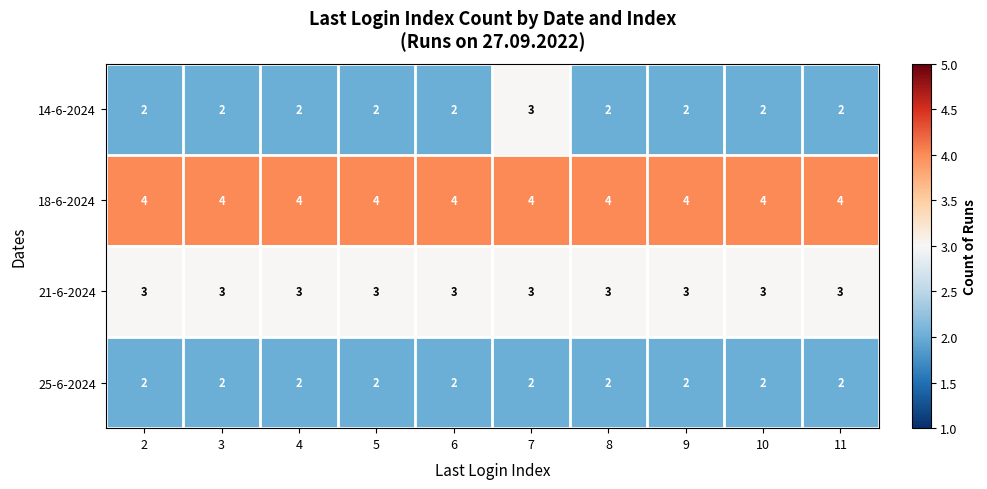

What is the smallest value displayed?

2